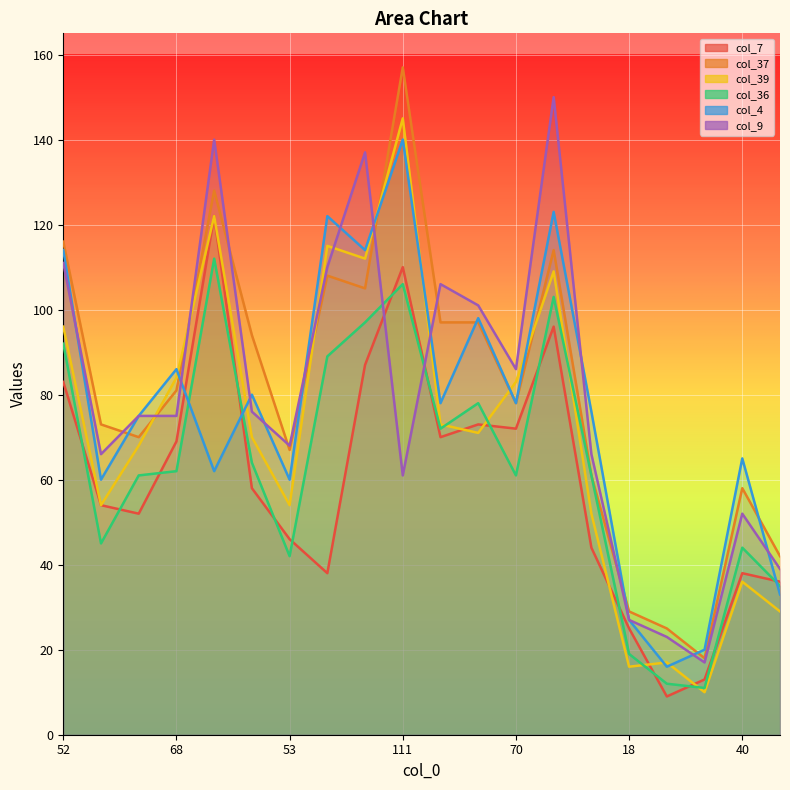

At which label does col_7 first exceed 58?

52